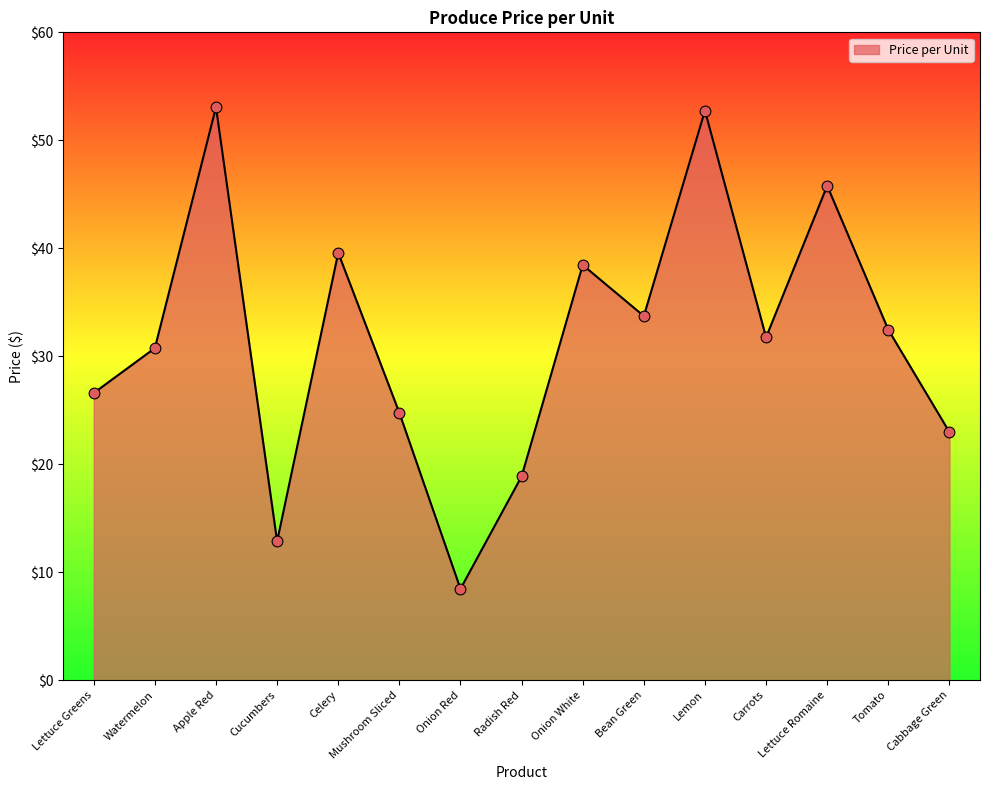

Which has a higher value, Lettuce Romaine or Onion Red?

Lettuce Romaine